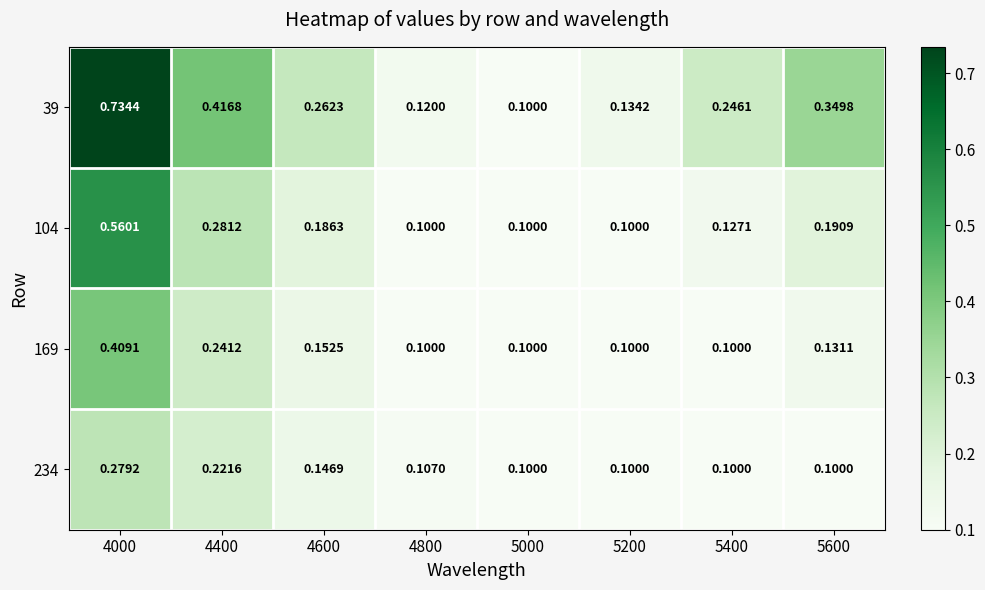

How many data points does each series have?

8